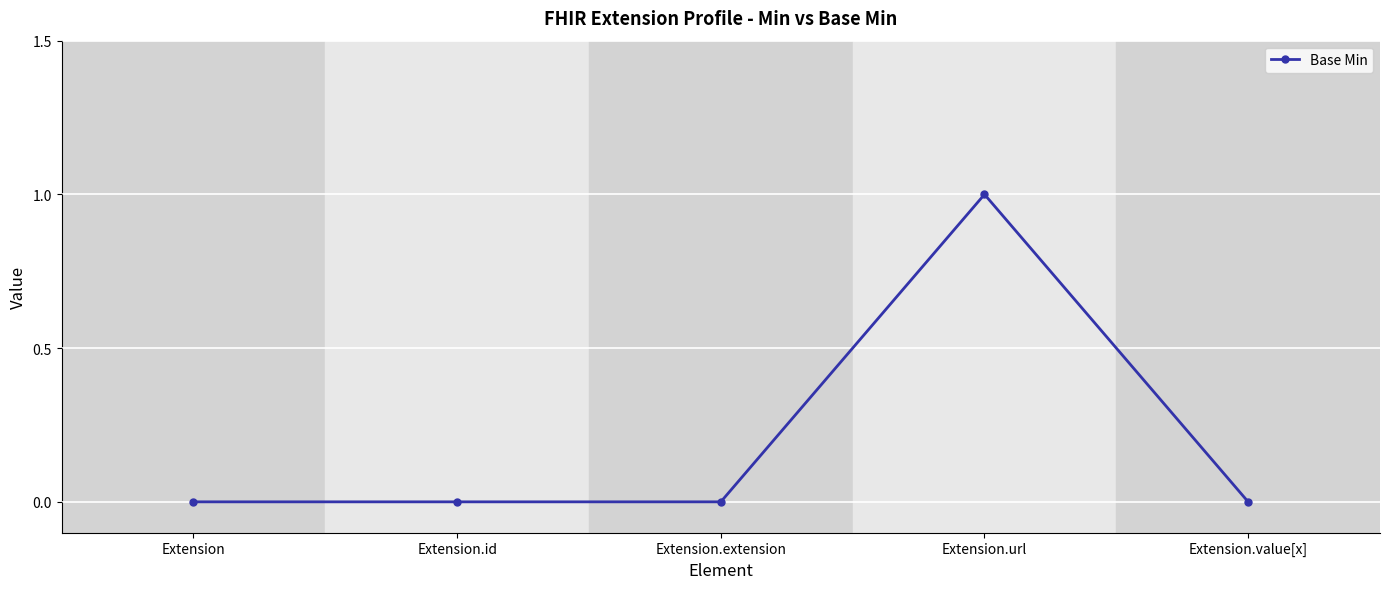

Reading left to right, list all the values displayed in this chart.

Extension=0	Extension.id=0	Extension.extension=0	Extension.url=1	Extension.value[x]=0